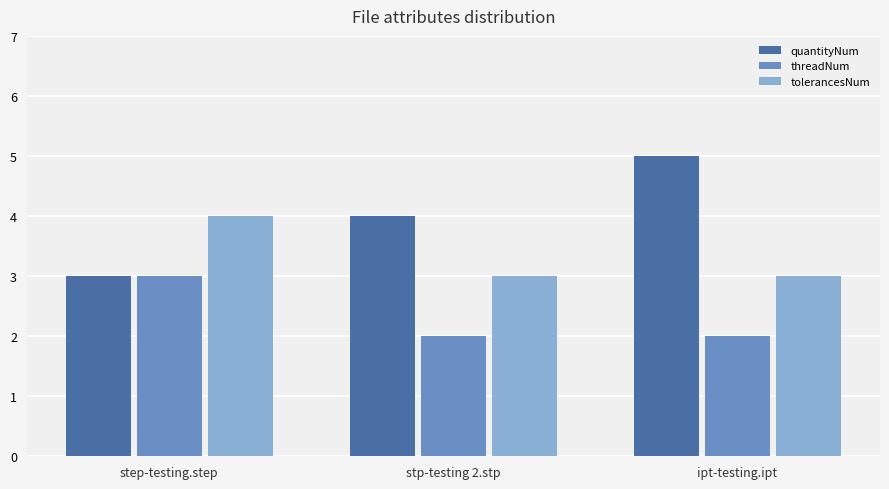

Reading right to left, extract all data points from this chart.

quantityNum: ipt-testing.ipt=5	stp-testing 2.stp=4	step-testing.step=3
threadNum: ipt-testing.ipt=2	stp-testing 2.stp=2	step-testing.step=3
tolerancesNum: ipt-testing.ipt=3	stp-testing 2.stp=3	step-testing.step=4